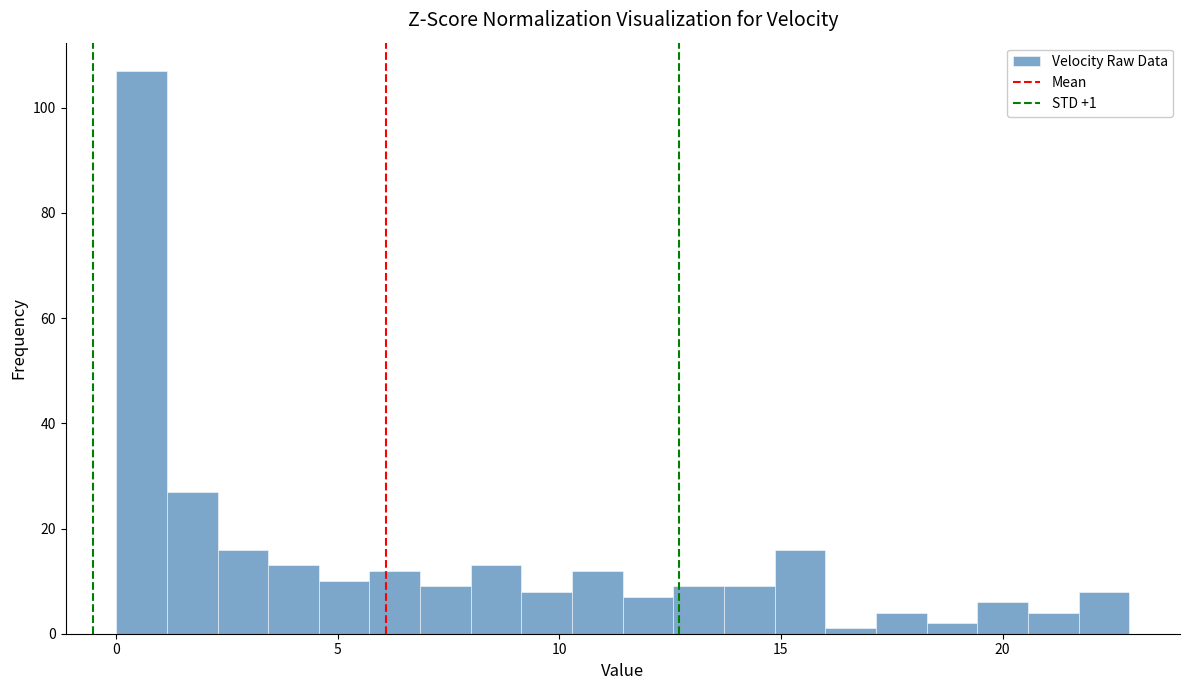

Around what value on the x-axis is the tallest bar? Give the approximate position of its centre, as read against the axis.

0.5